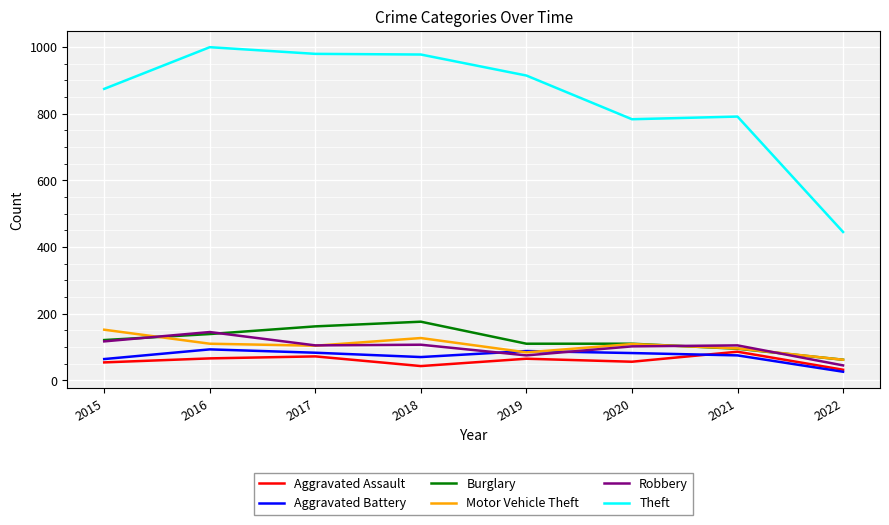

In Aggravated Battery, how many points are higher than both neighbors (excluding endpoints)?

2